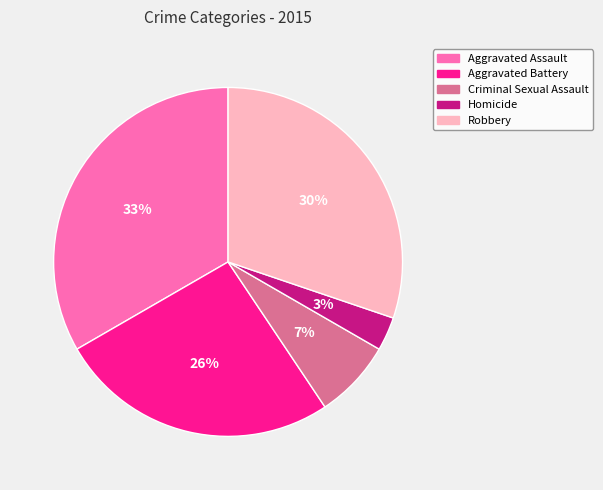

Rank the categories by value from highest to lowest.

Aggravated Assault, Robbery, Aggravated Battery, Criminal Sexual Assault, Homicide